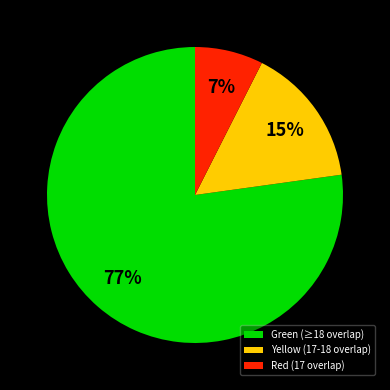

Is the sum of Yellow (17-18 overlap) and Green (≥18 overlap) greater than half?

Yes